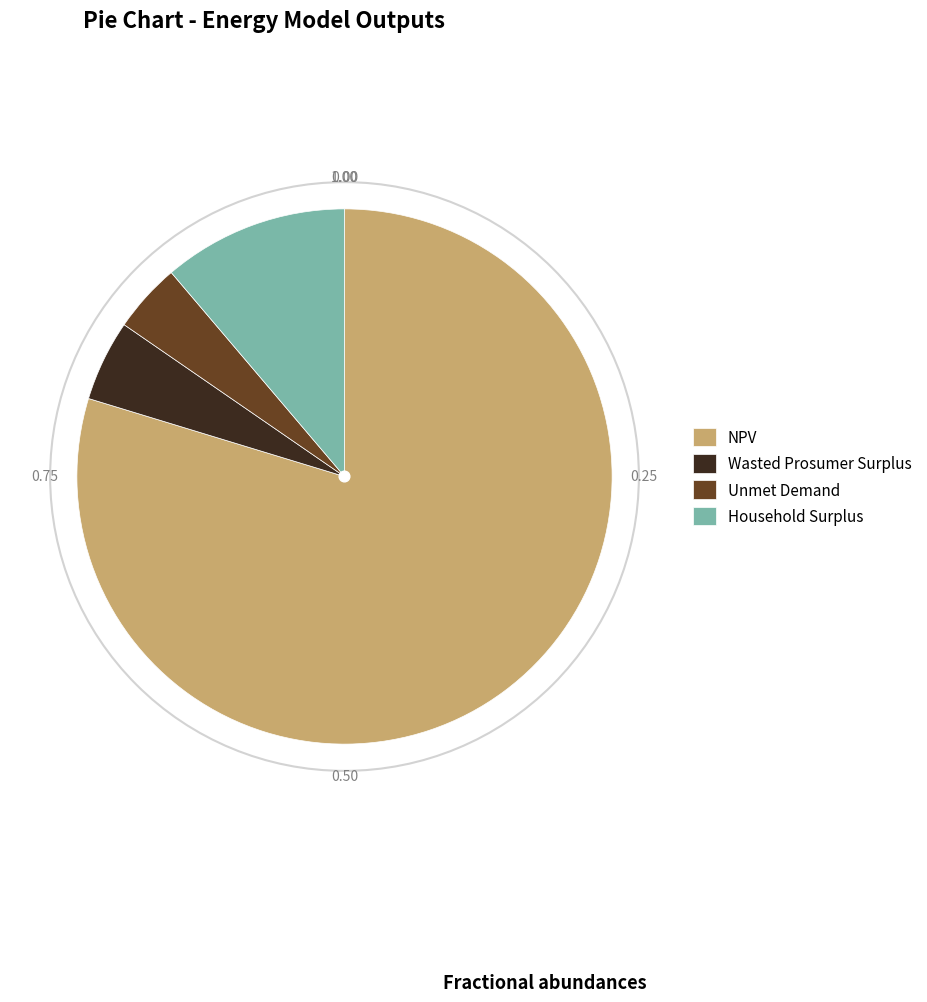

What is the ratio of the value at Wasted Prosumer Surplus to the value at Household Surplus?

0.4